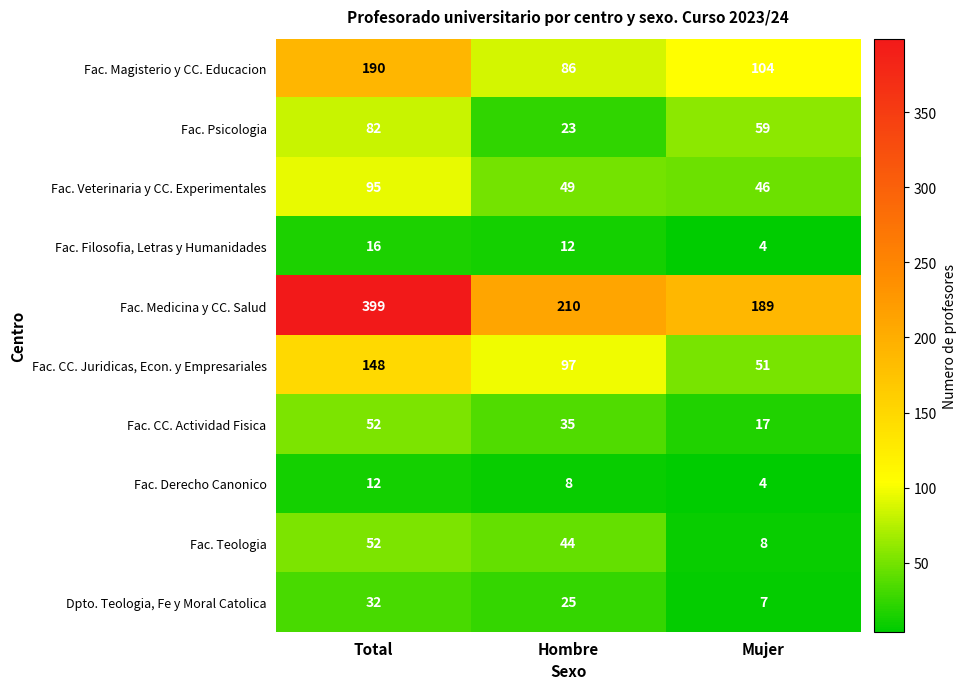

How many data points does each series have?

3